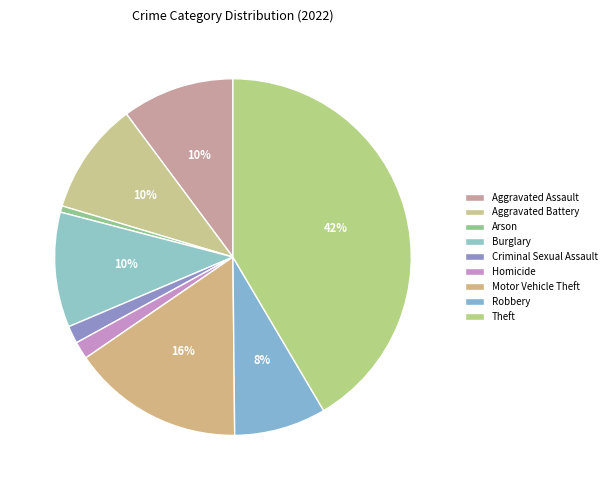

What is the change in value from Burglary to Motor Vehicle Theft?

+81